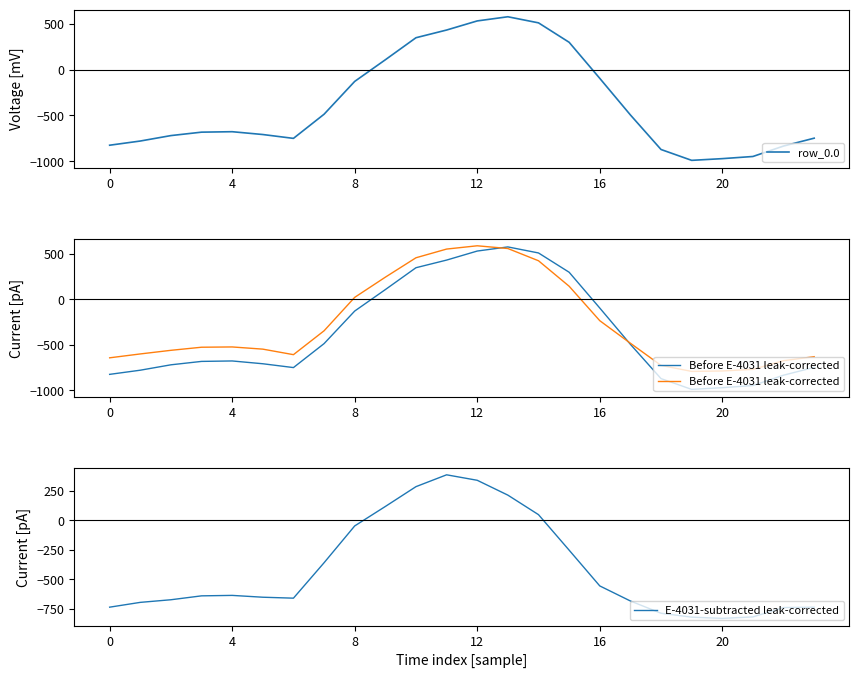

How many data points in E-4031-subtracted leak-corrected are less than -641?

13